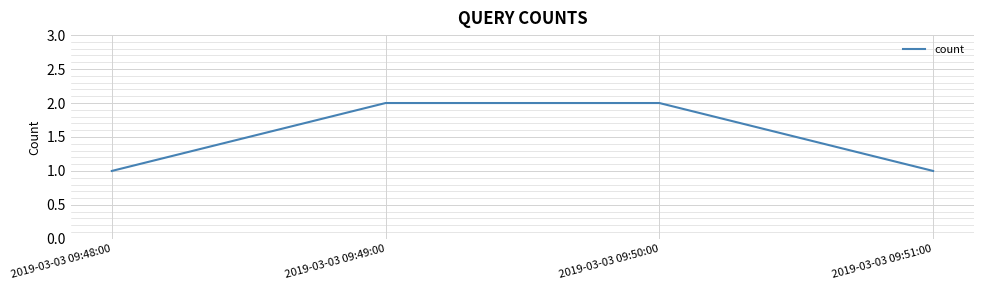

Count the values in the range 1 to 2.

4